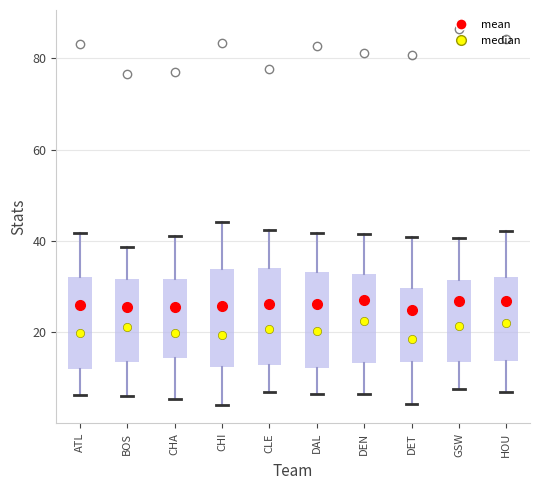

Reading left to right, transcribe this box plot: for each box, give where its median line is, the range the box spans, and where its two whiskers end, as read against the y-axis. The values are not printed on the chart, so give them approximately, as read against the axis.

ATL: median 20, box 12 to 32, whiskers 6 to 42
BOS: median 22, box 14 to 32, whiskers 6 to 38
CHA: median 20, box 14 to 32, whiskers 6 to 42
CHI: median 20, box 12 to 34, whiskers 4 to 44
CLE: median 20, box 12 to 34, whiskers 6 to 42
DAL: median 20, box 12 to 34, whiskers 6 to 42
DEN: median 22, box 14 to 32, whiskers 6 to 42
DET: median 18, box 14 to 30, whiskers 4 to 40
GSW: median 22, box 14 to 32, whiskers 8 to 40
HOU: median 22, box 14 to 32, whiskers 8 to 42